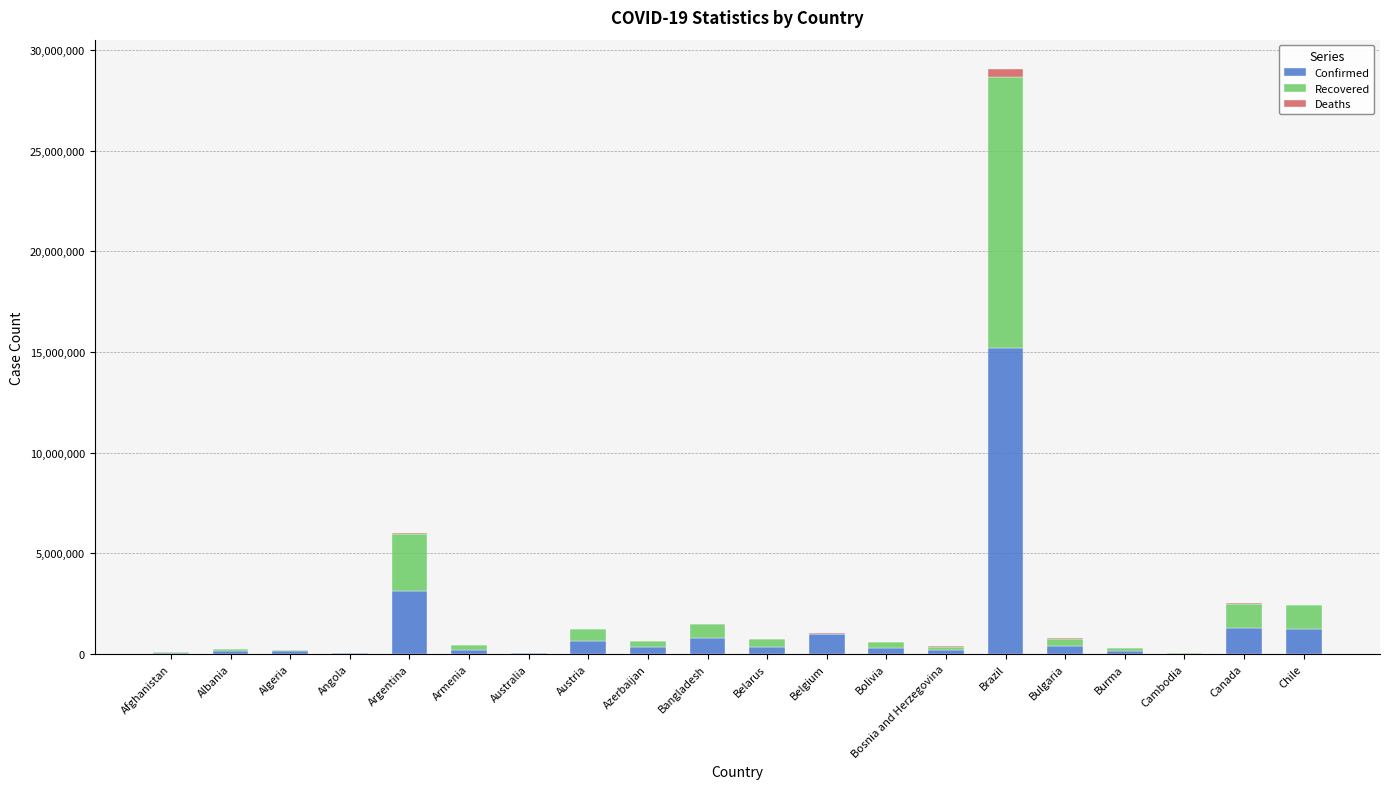

Are the bars horizontal?

No